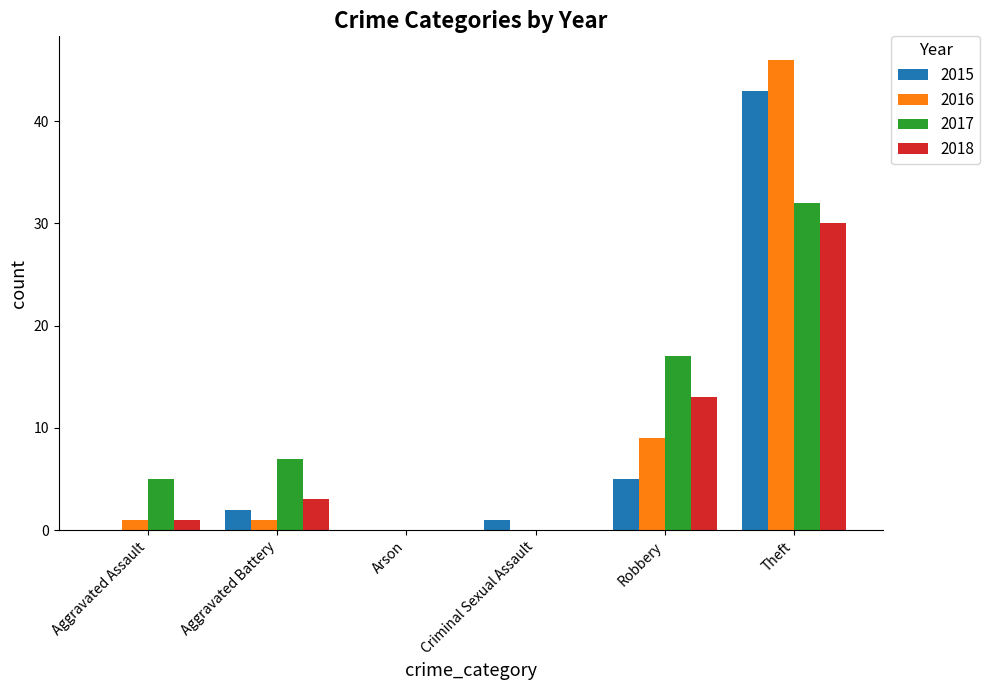

What is the total value across all series at Aggravated Assault?

7